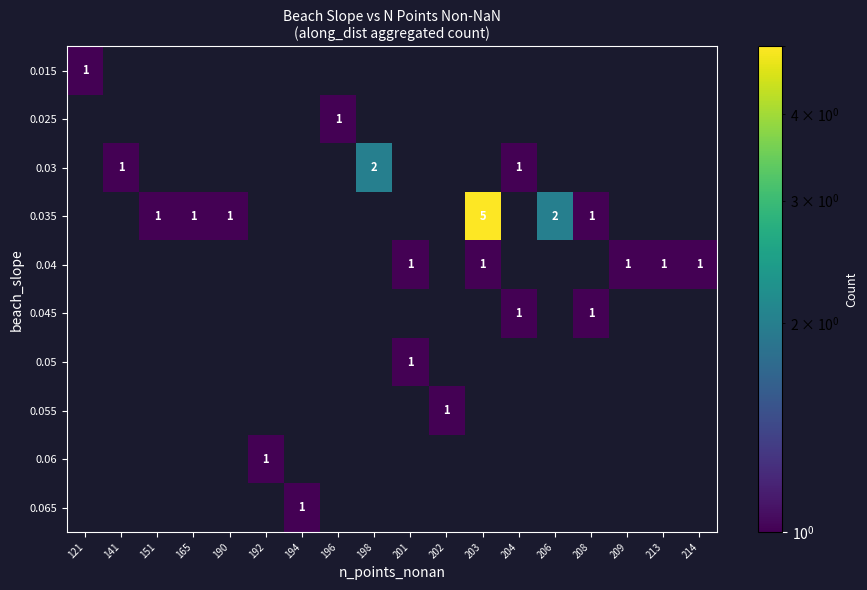

Is the value of 0.035 at 206 greater than the value of 0.05 at 201?

Yes